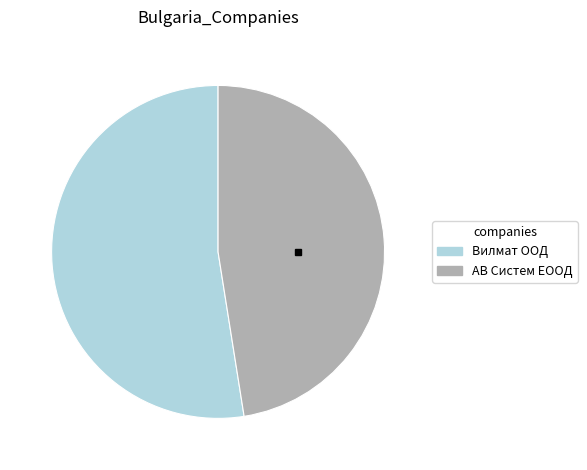

True or false: Вилмат ООД accounts for 53% of the total.

True